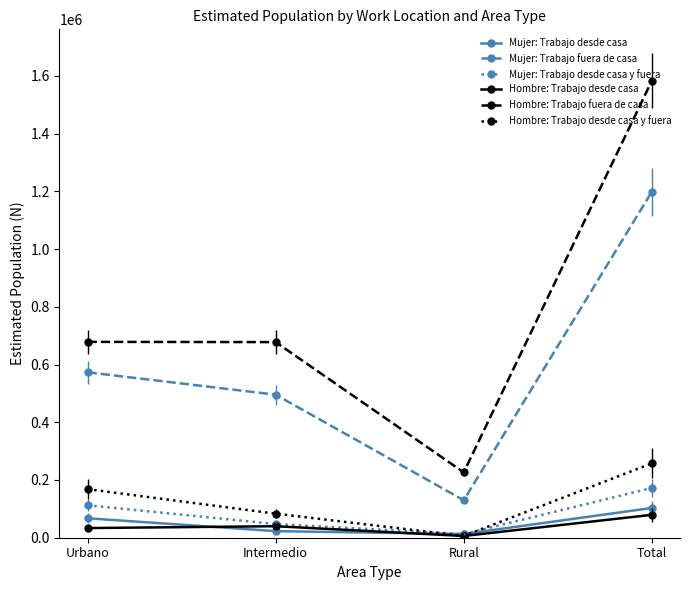

What are all the series names shown in the legend?

Mujer: Trabajo desde casa, Mujer: Trabajo fuera de casa, Mujer: Trabajo desde casa y fuera, Hombre: Trabajo desde casa, Hombre: Trabajo fuera de casa, Hombre: Trabajo desde casa y fuera